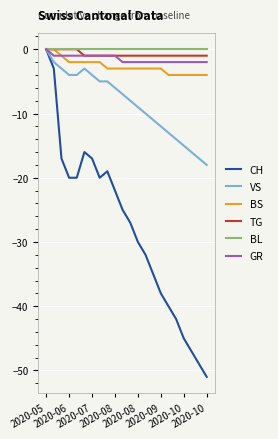

Which series has the widest spread of values?

CH